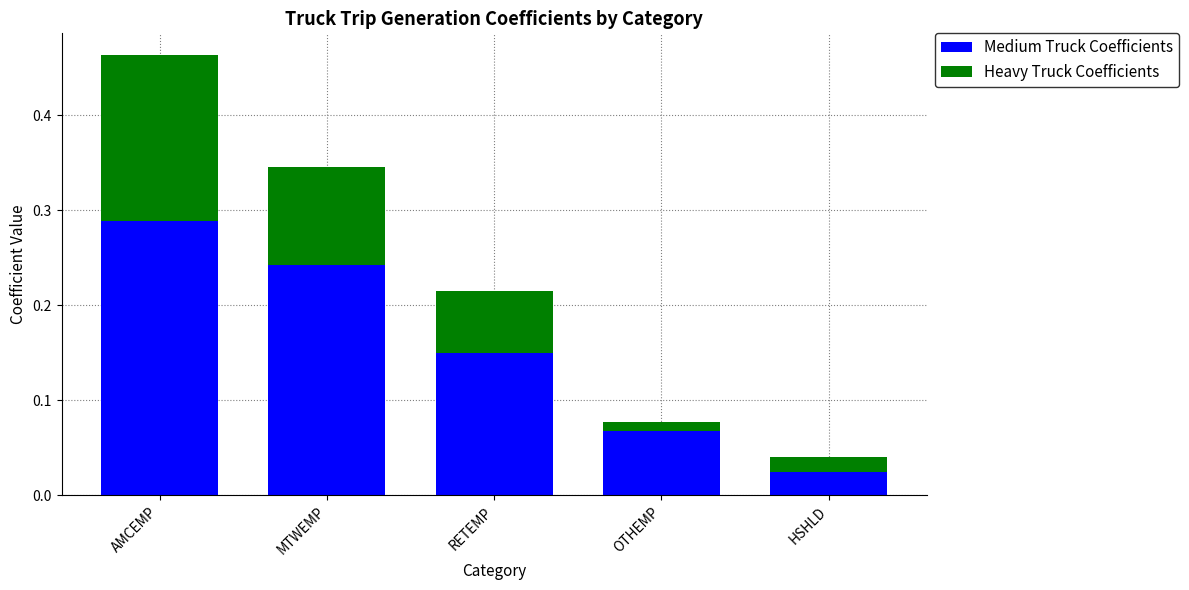

At which label does Medium Truck Coefficients reach its minimum?

HSHLD